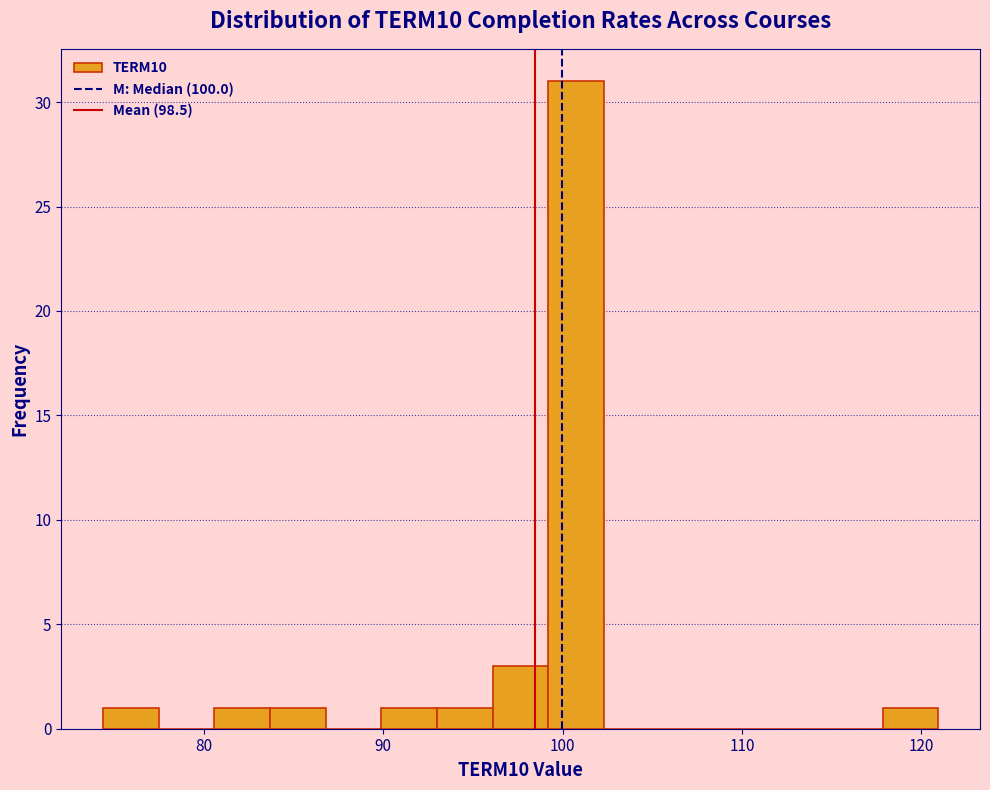

Around what value on the x-axis is the tallest bar? Give the approximate position of its centre, as read against the axis.

101